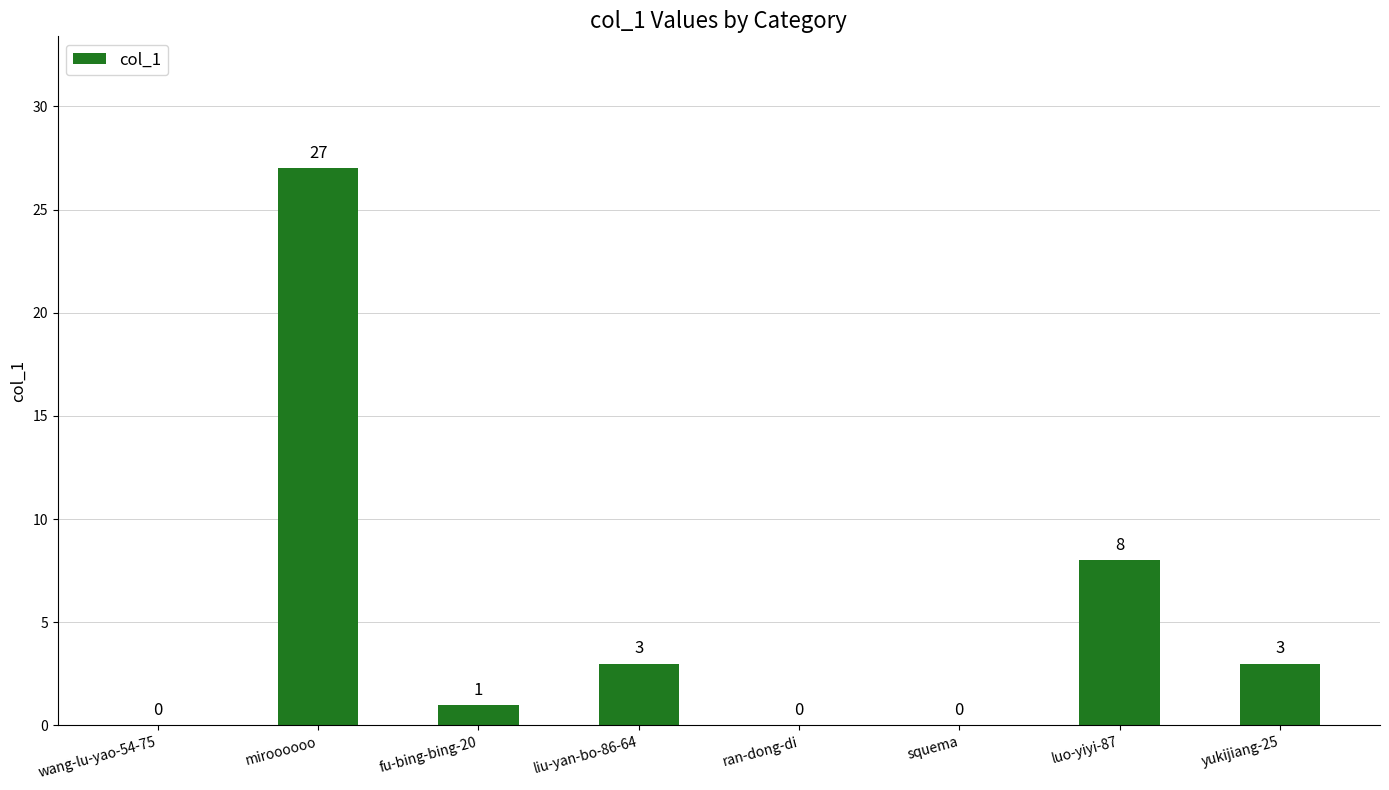

Reading right to left, what are all the values shown in this chart?

3	8	0	0	3	1	27	0